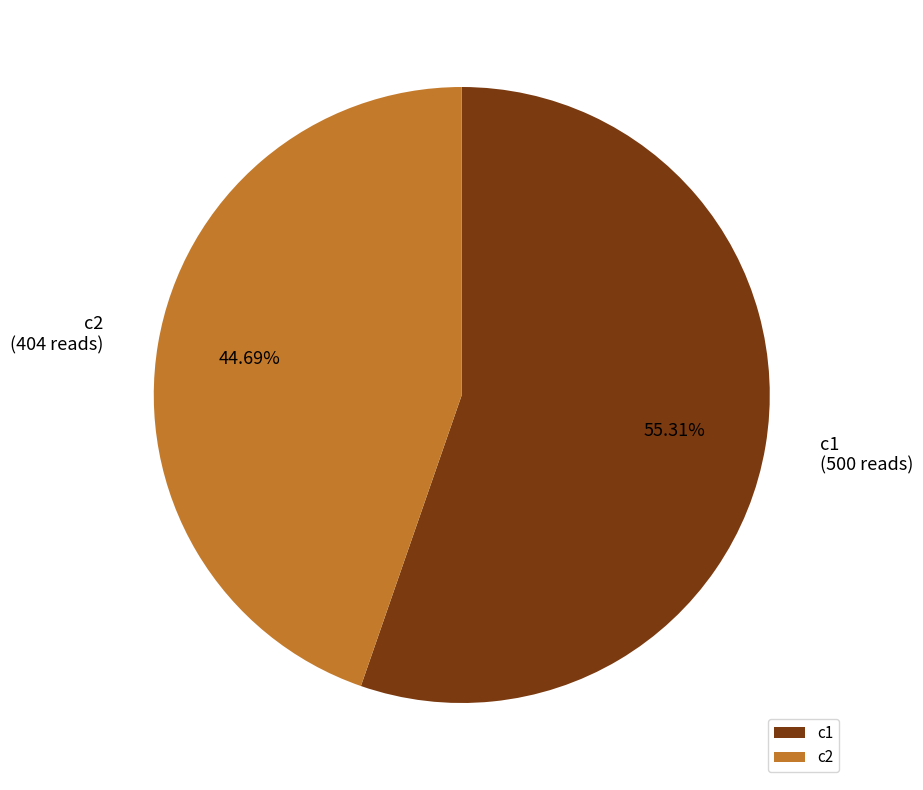

Which category has the biggest portion of the pie?

c1